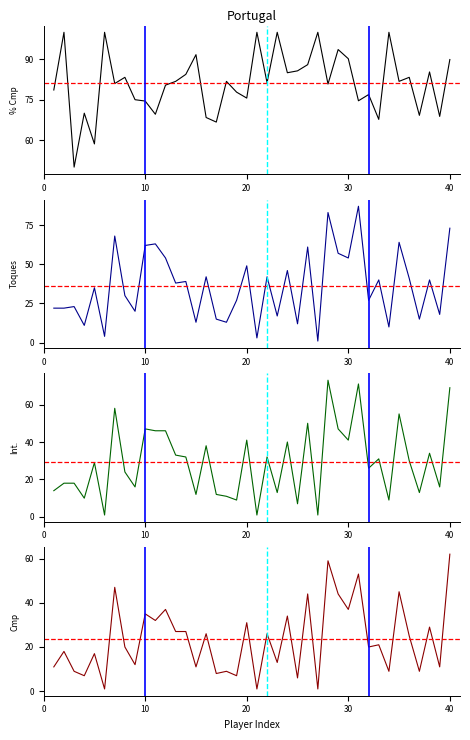

Is it true that % Cmp equals 109.1 at 19?

False